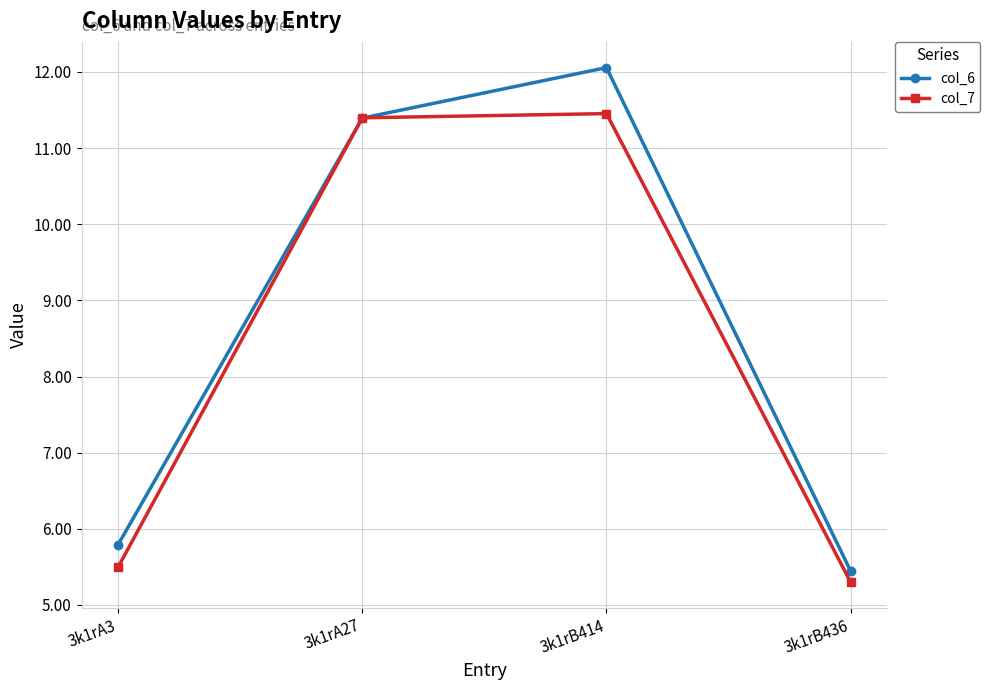

Between 3k1rB414 and 3k1rB436, which series saw the biggest shift?

col_6